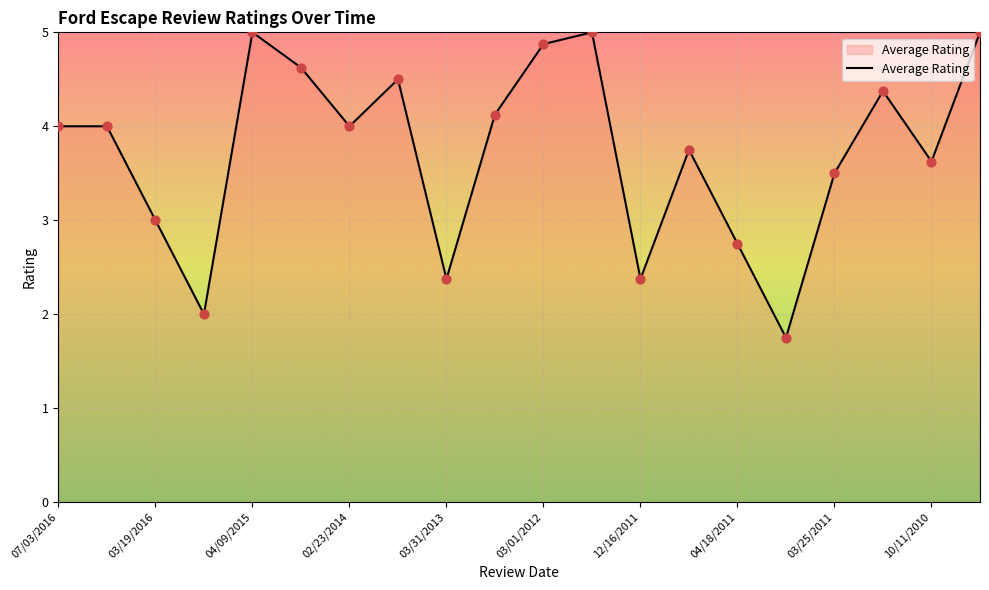

What is the greatest value displayed?

5.0